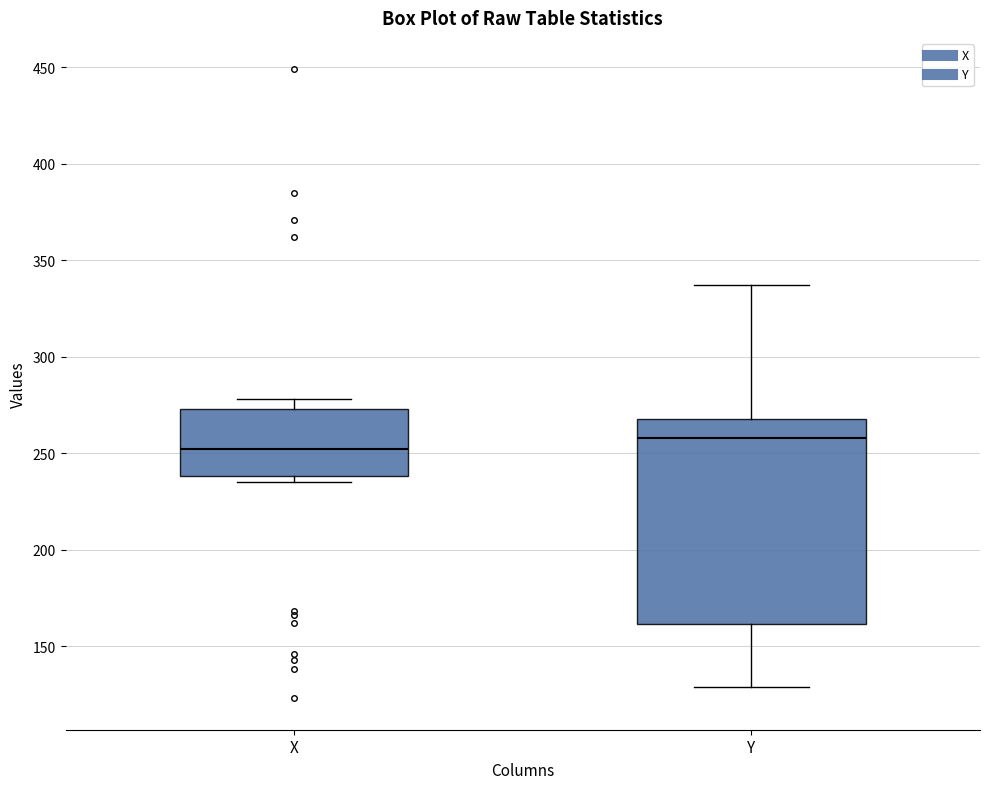

Reading left to right, read every box against the y-axis: the position of its median line, the range the box covers, and the ends of its whiskers. The values are not printed on the chart, so give them approximately, as read against the axis.

X: median 250, box 240 to 275, whiskers 235 to 280
Y: median 260, box 160 to 270, whiskers 130 to 335